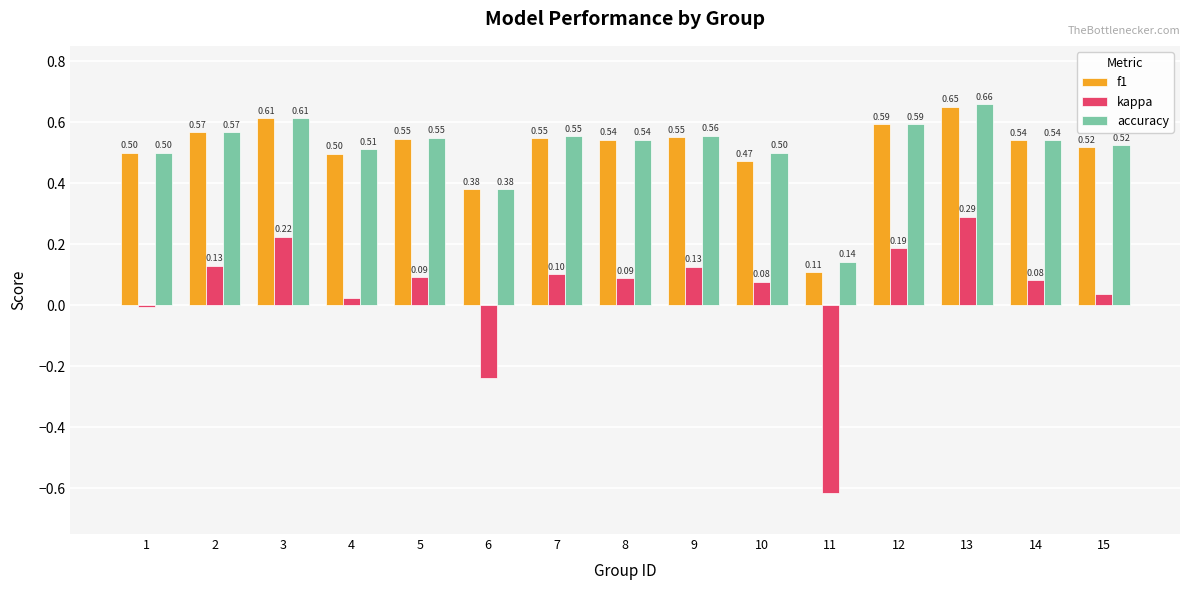

Is the value of kappa at 8 greater than the value of accuracy at 13?

No